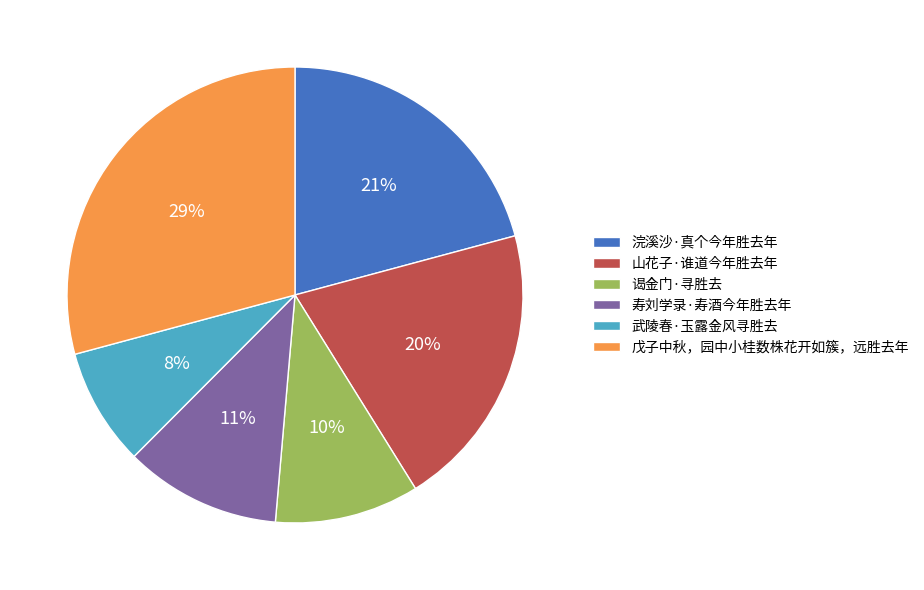

To the nearest percent, what is the combined percentage of 山花子·谁道今年胜去年 and 浣溪沙·真个今年胜去年?

41%